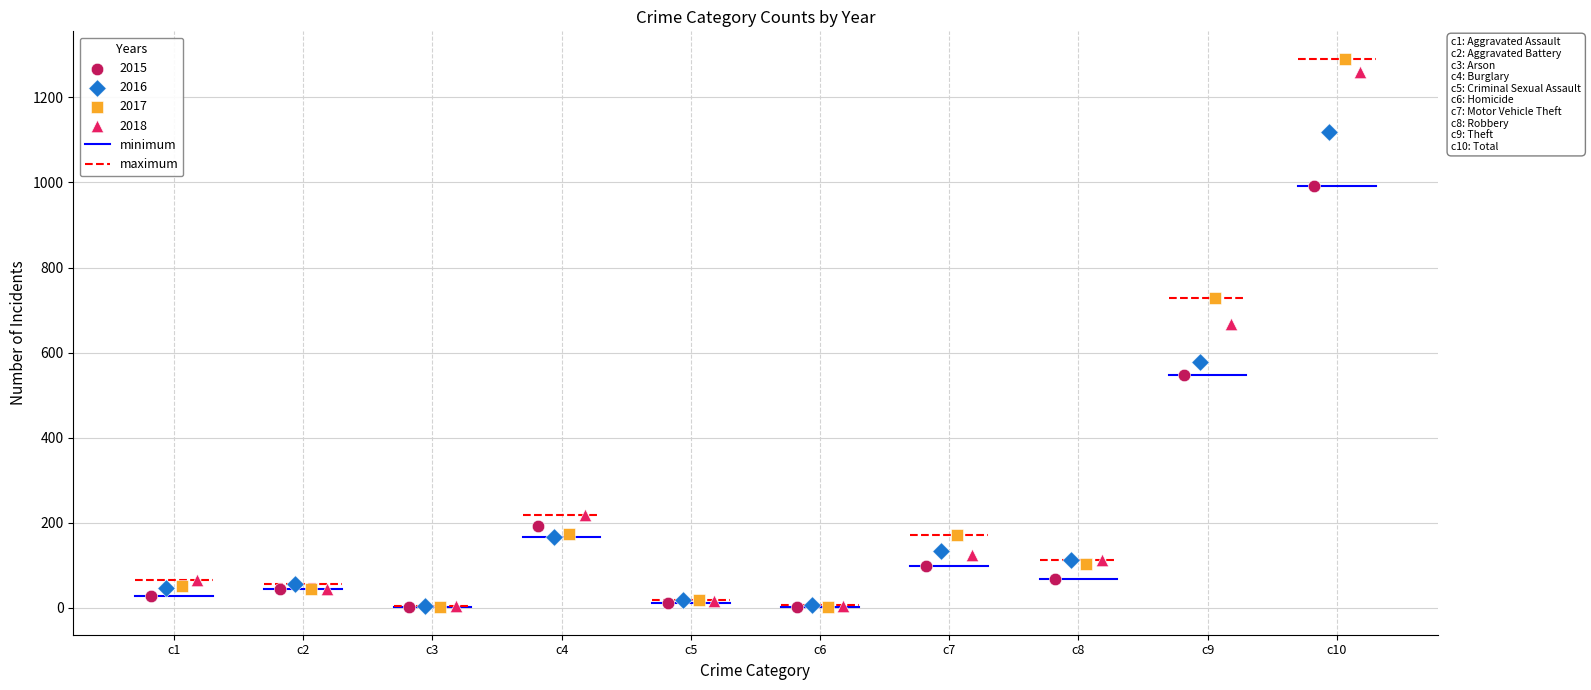

Which series has the largest Y range (max minus min)?

2017